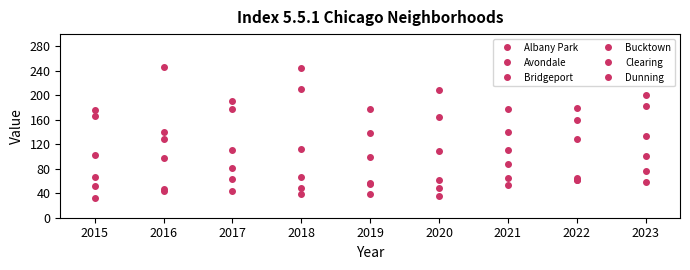

What is the total value across all series at 2015?

596